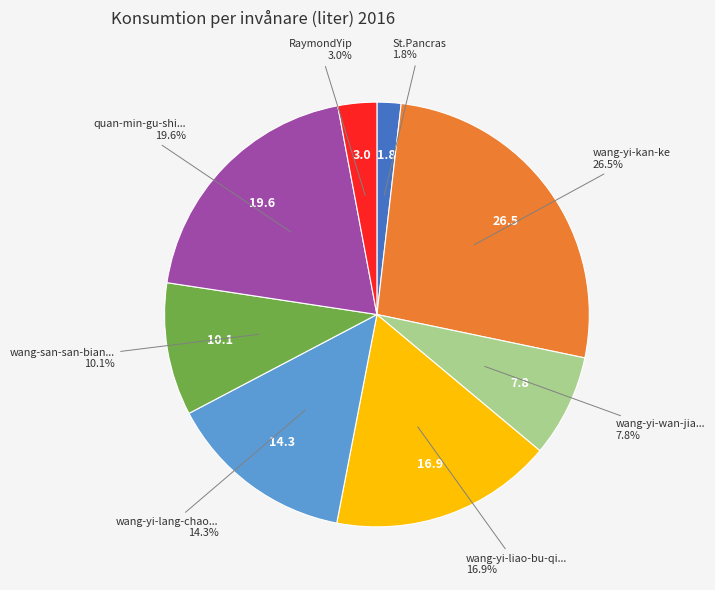

Does any single category account for the majority?

No